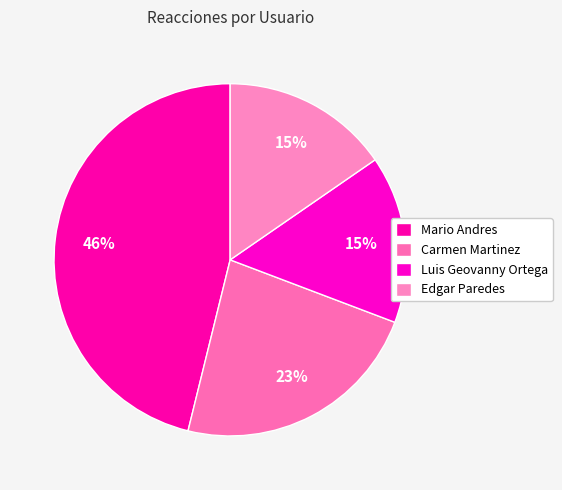

To the nearest percent, what is the difference between the largest and smallest slice percentages?

31%